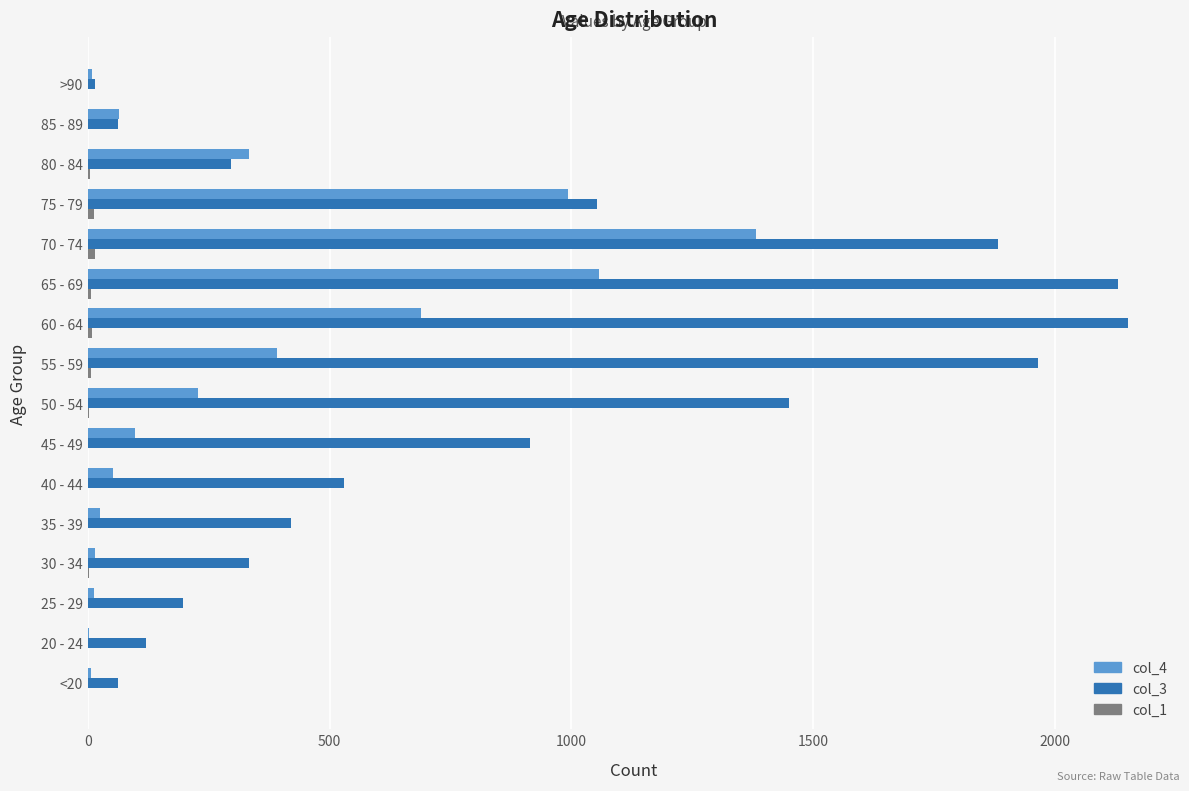

What is the maximum value shown in the chart?

2151